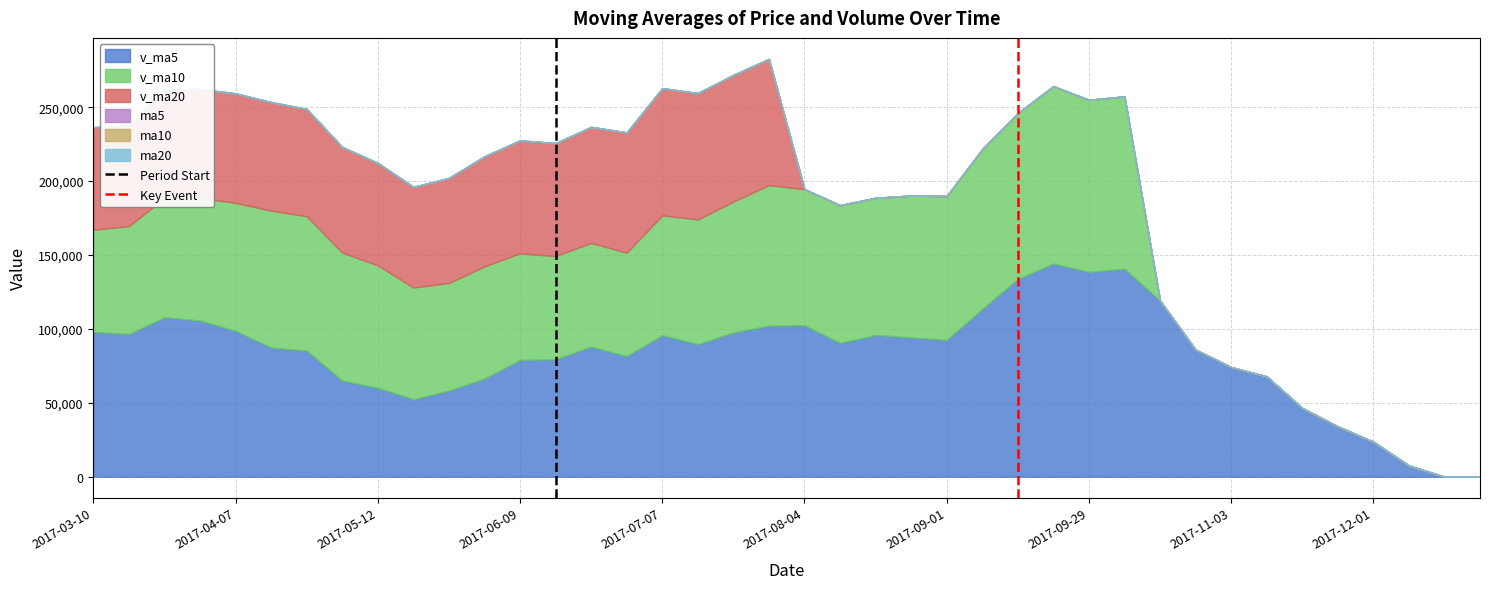

Does the chart display data point markers on the line(s)?

No